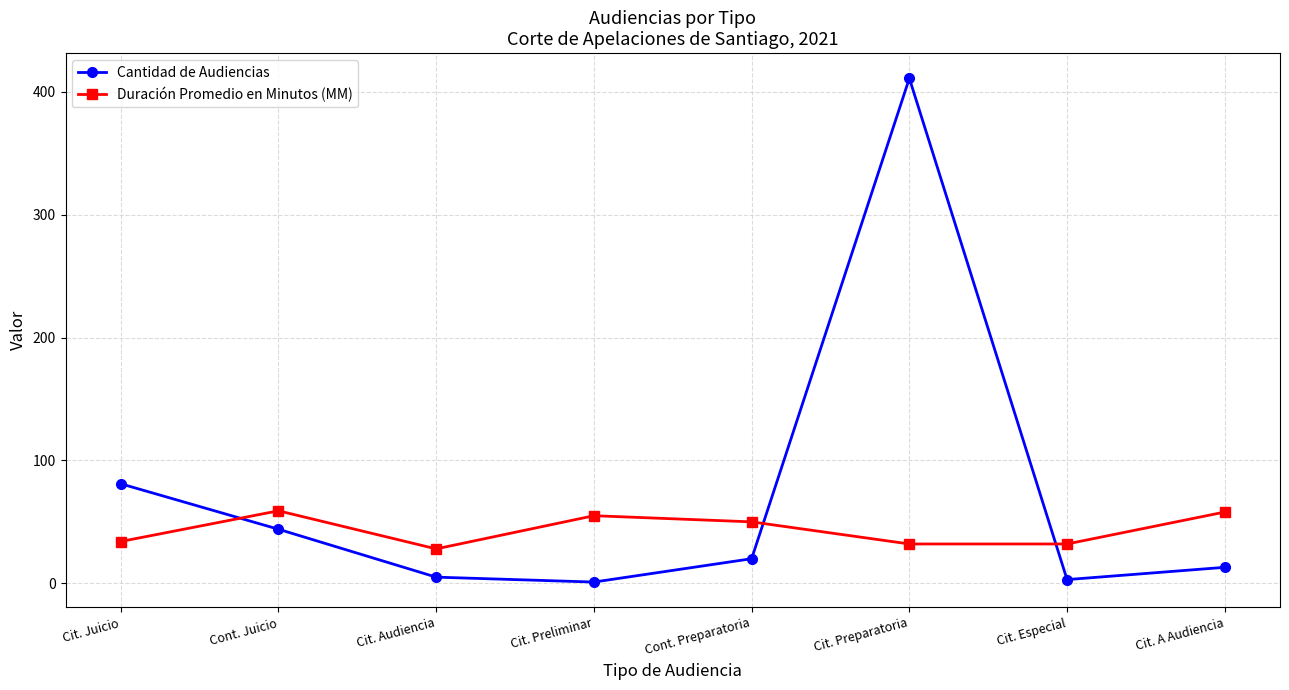

What is the total value across all series at Cit. Especial?

35